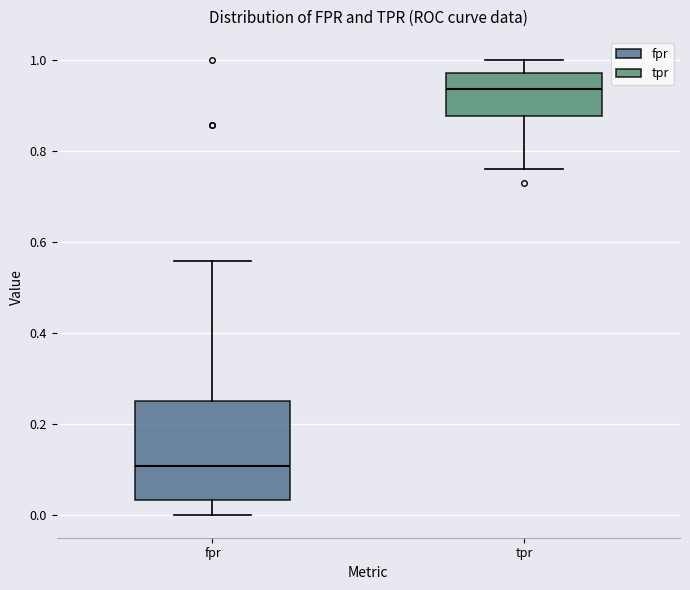

Reading left to right, read every box against the y-axis: the position of its median line, the range the box covers, and the ends of its whiskers. The values are not printed on the chart, so give them approximately, as read against the axis.

fpr: median 0.10, box 0.04 to 0.26, whiskers 0.00 to 0.56
tpr: median 0.94, box 0.88 to 0.98, whiskers 0.76 to 1.00